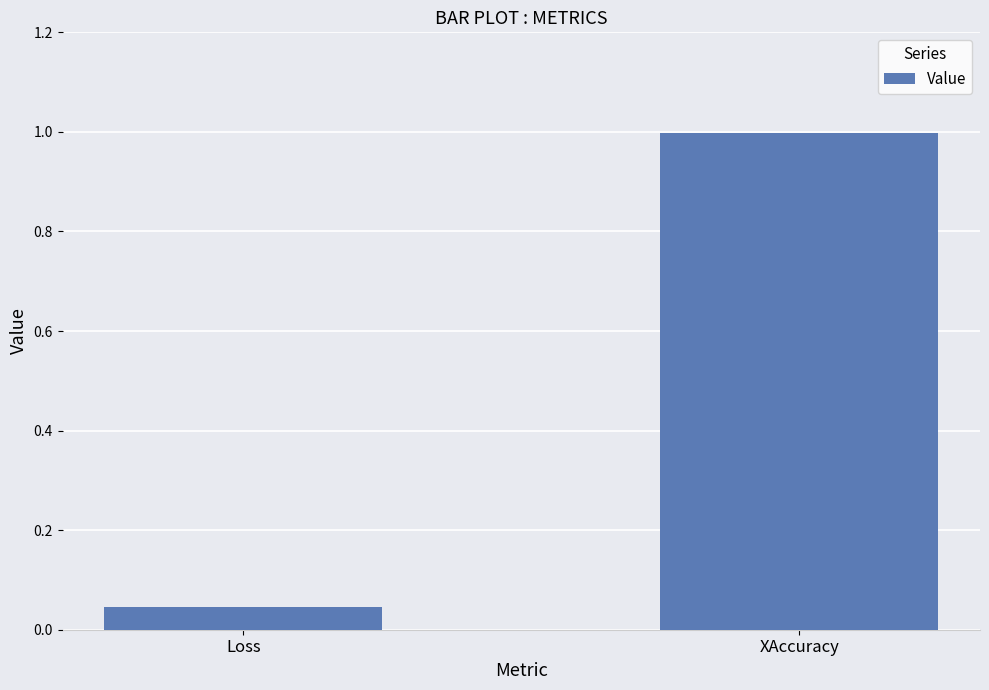

What is the change in value from Loss to XAccuracy?

+1.0